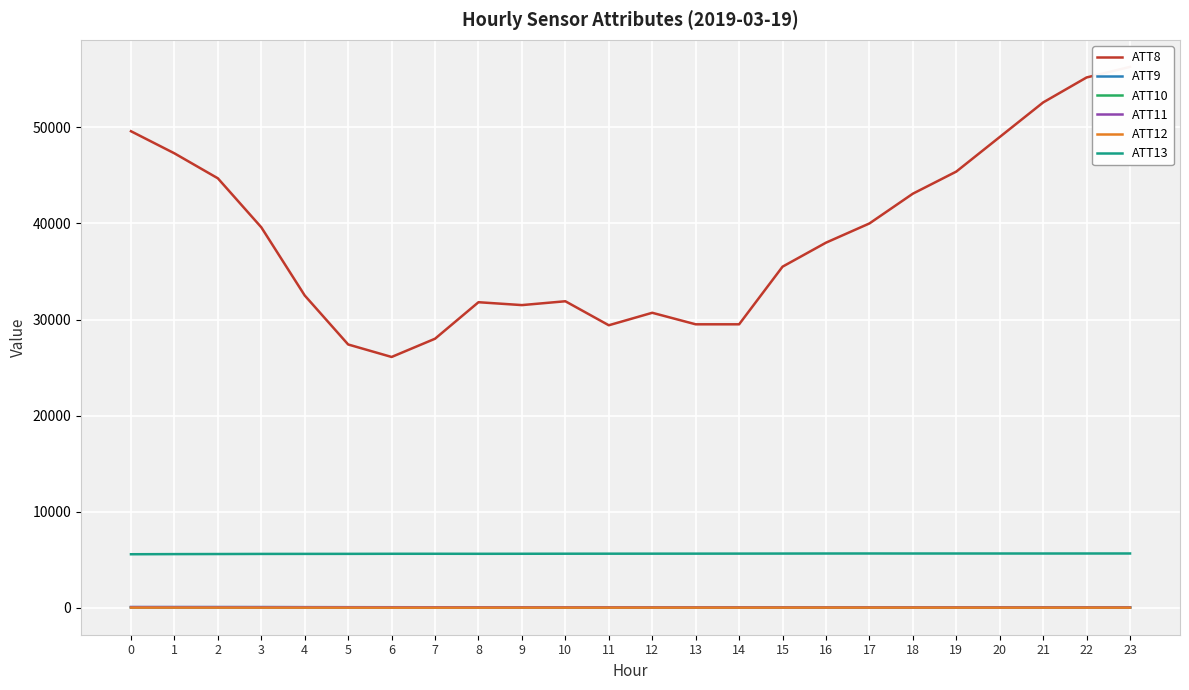

How many categories are shown in the chart?

24